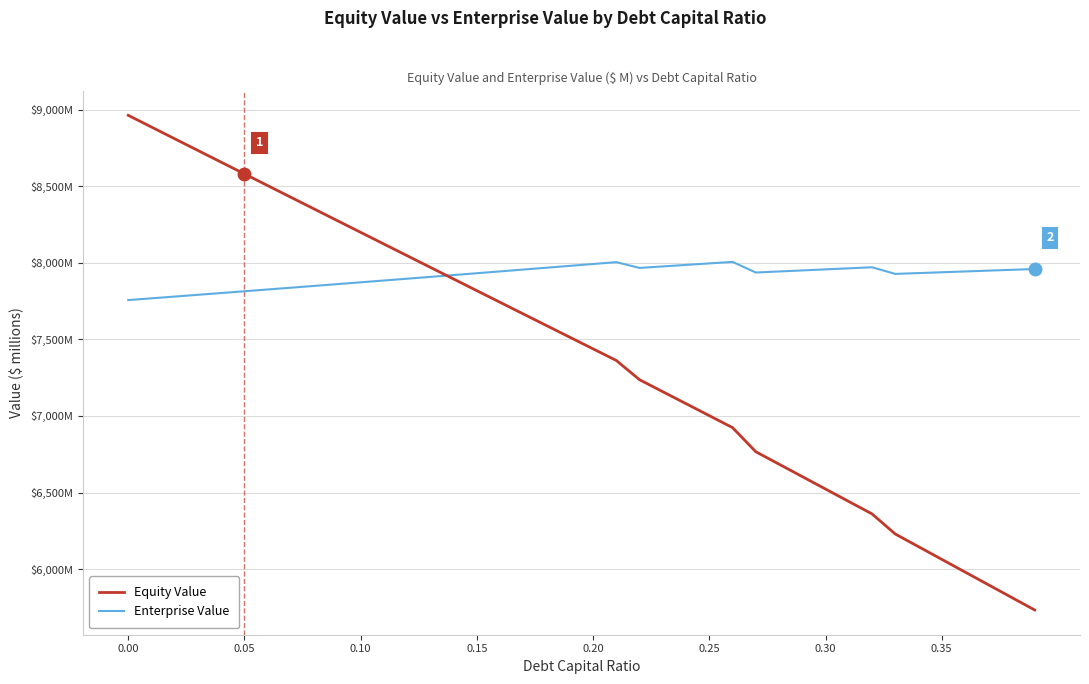

How many intersections are there between Enterprise Value and Equity Value?

1